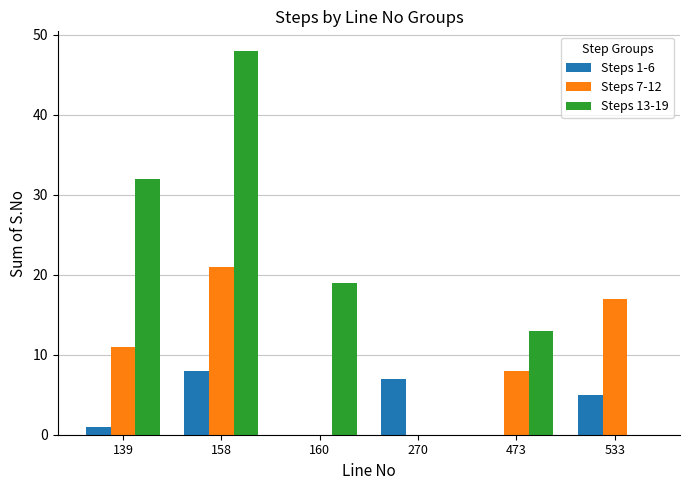

Which series changed the most between 270 and 473?

Steps 13-19